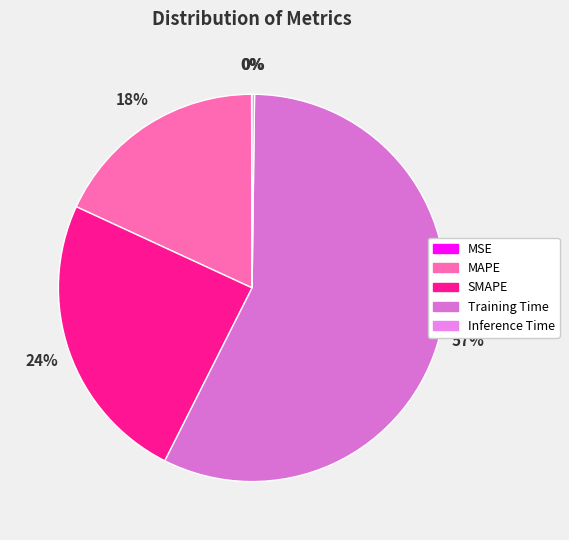

Count the number of slices in the pie.

5